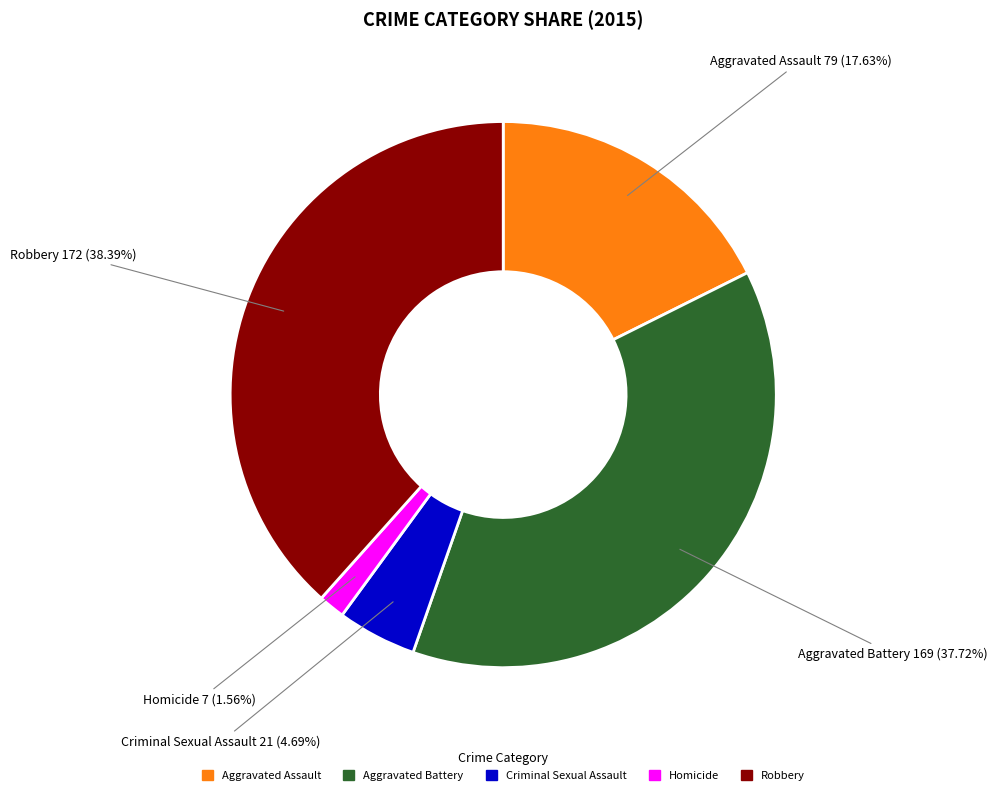

What is the ratio of the value at Robbery to the value at Criminal Sexual Assault?

8.2